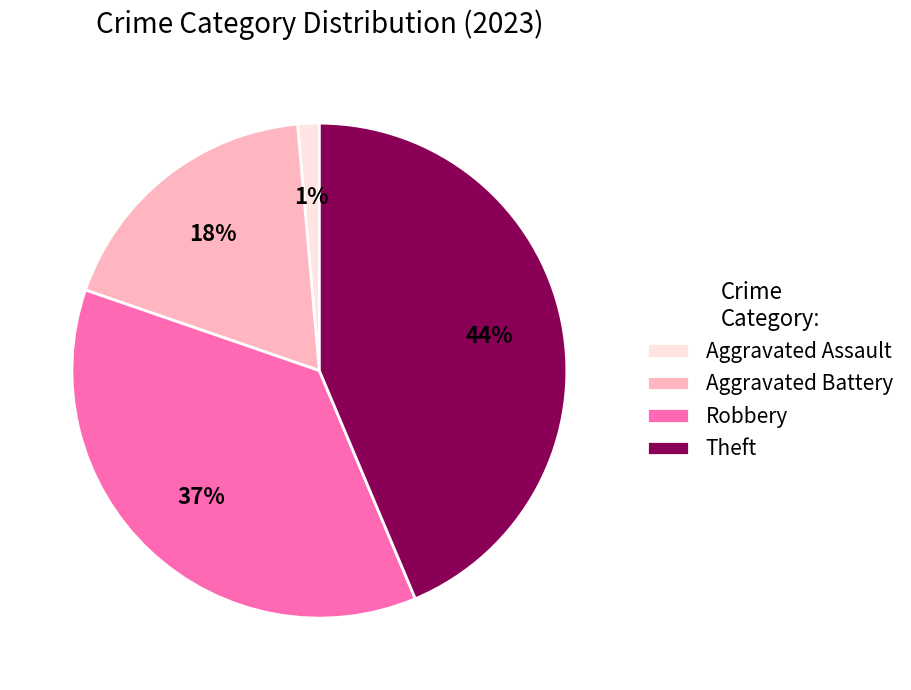

Between Aggravated Assault and Theft, which is larger?

Theft